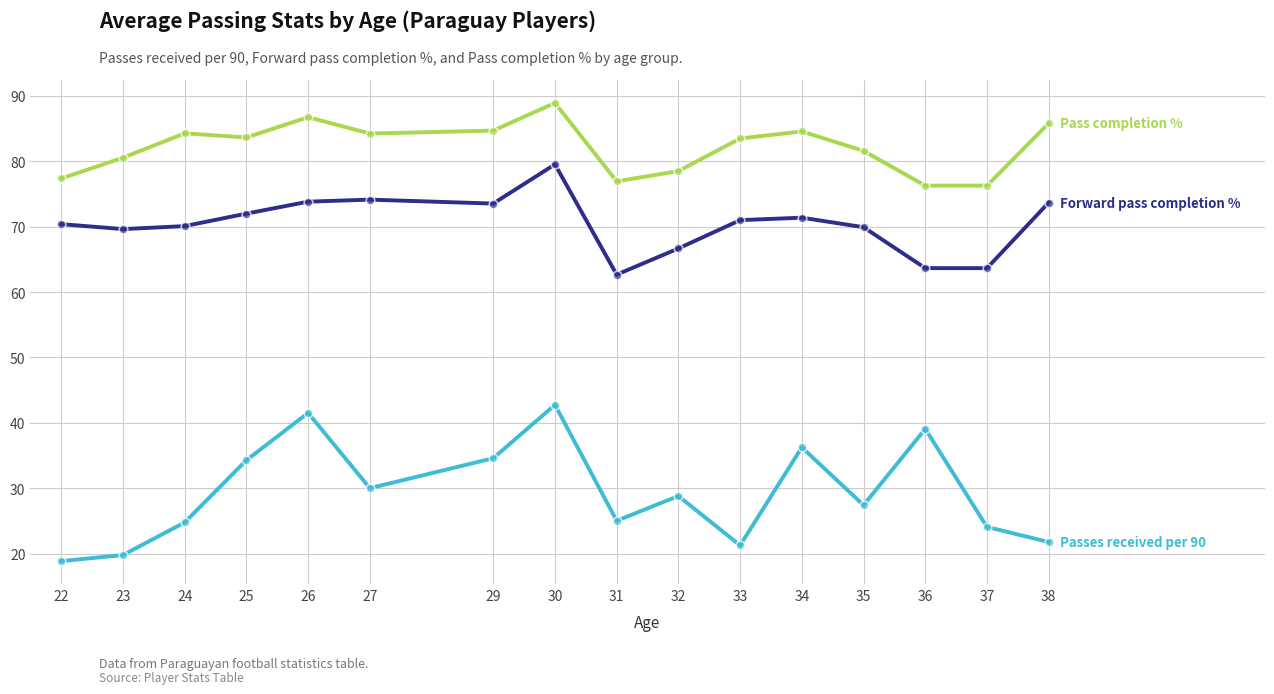

What is the spread (max minus min) of values at 24?

59.5